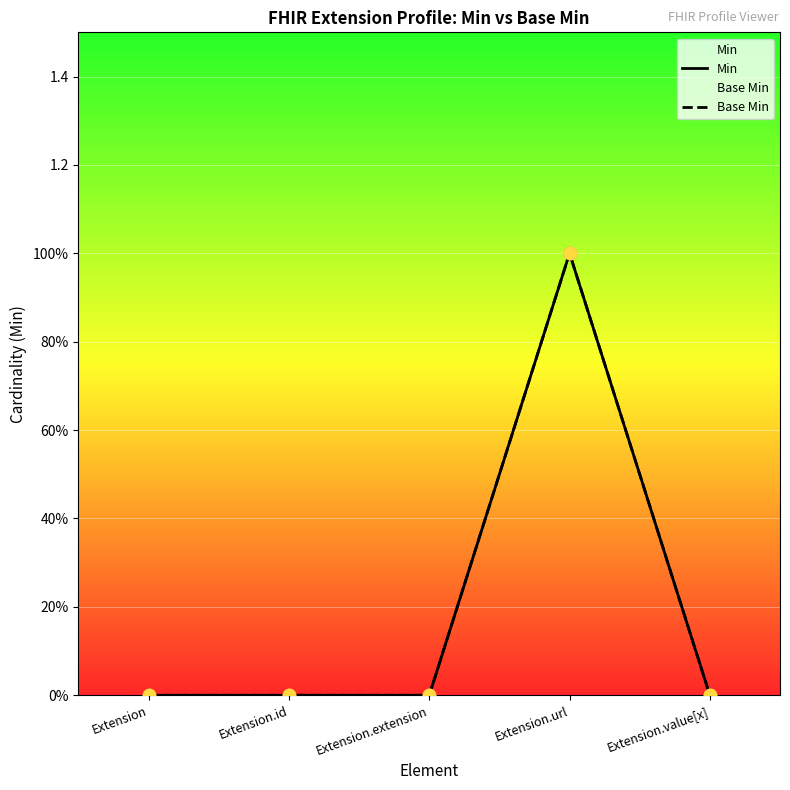

At which category is the sum across all series the highest?

Extension.url